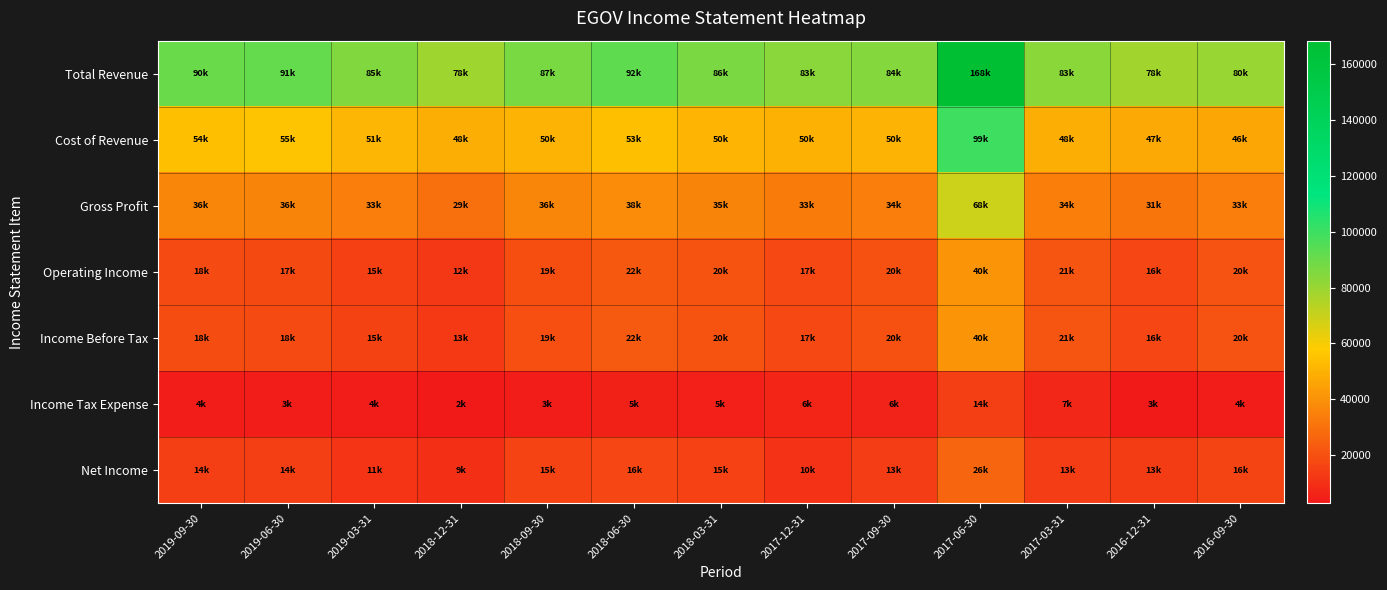

Reading right to left, what are all the values shown in this chart?

Total Revenue: 2016-09-30=80400	2016-12-31=78300	2017-03-31=83200	2017-06-30=168500	2017-09-30=84500	2017-12-31=83500	2018-03-31=86700	2018-06-30=92500	2018-09-30=87000	2018-12-31=78600	2019-03-31=85200	2019-06-30=91600	2019-09-30=90400
Cost of Revenue: 2016-09-30=46600	2016-12-31=47000	2017-03-31=48800	2017-06-30=99600	2017-09-30=50500	2017-12-31=50300	2018-03-31=50900	2018-06-30=53900	2018-09-30=50500	2018-12-31=48800	2019-03-31=51400	2019-06-30=55600	2019-09-30=54000
Gross Profit: 2016-09-30=33800	2016-12-31=31300	2017-03-31=34400	2017-06-30=68900	2017-09-30=34000	2017-12-31=33200	2018-03-31=35800	2018-06-30=38600	2018-09-30=36600	2018-12-31=29800	2019-03-31=33800	2019-06-30=36000	2019-09-30=36400
Operating Income: 2016-09-30=20400	2016-12-31=16700	2017-03-31=21100	2017-06-30=40800	2017-09-30=20100	2017-12-31=17500	2018-03-31=20600	2018-06-30=22400	2018-09-30=19400	2018-12-31=12500	2019-03-31=15000	2019-06-30=17800	2019-09-30=18000
Income Before Tax: 2016-09-30=20400	2016-12-31=16800	2017-03-31=21100	2017-06-30=40800	2017-09-30=20100	2017-12-31=17400	2018-03-31=20600	2018-06-30=22500	2018-09-30=19600	2018-12-31=13000	2019-03-31=15600	2019-06-30=18300	2019-09-30=18700
Income Tax Expense: 2016-09-30=4200	2016-12-31=3100	2017-03-31=7100	2017-06-30=14100	2017-09-30=6100	2017-12-31=6300	2018-03-31=5100	2018-06-30=5500	2018-09-30=3700	2018-12-31=2700	2019-03-31=4100	2019-06-30=3800	2019-09-30=4200
Net Income: 2016-09-30=16100	2016-12-31=13500	2017-03-31=13900	2017-06-30=26500	2017-09-30=13900	2017-12-31=10700	2018-03-31=15300	2018-06-30=16800	2018-09-30=15700	2018-12-31=9700	2019-03-31=11400	2019-06-30=14300	2019-09-30=14400